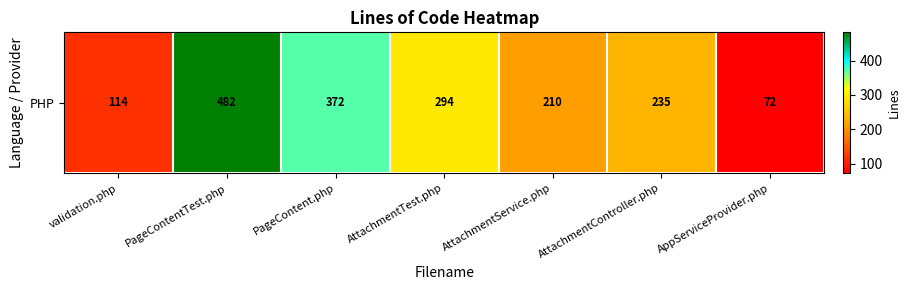

What is the difference between the maximum and second lowest values?

368